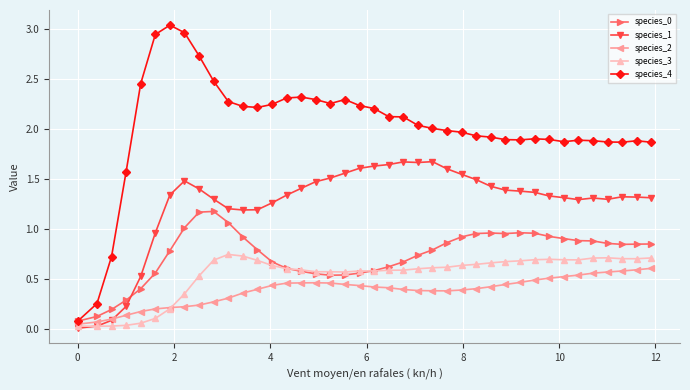

Which series has the largest range (max minus min)?

species_4